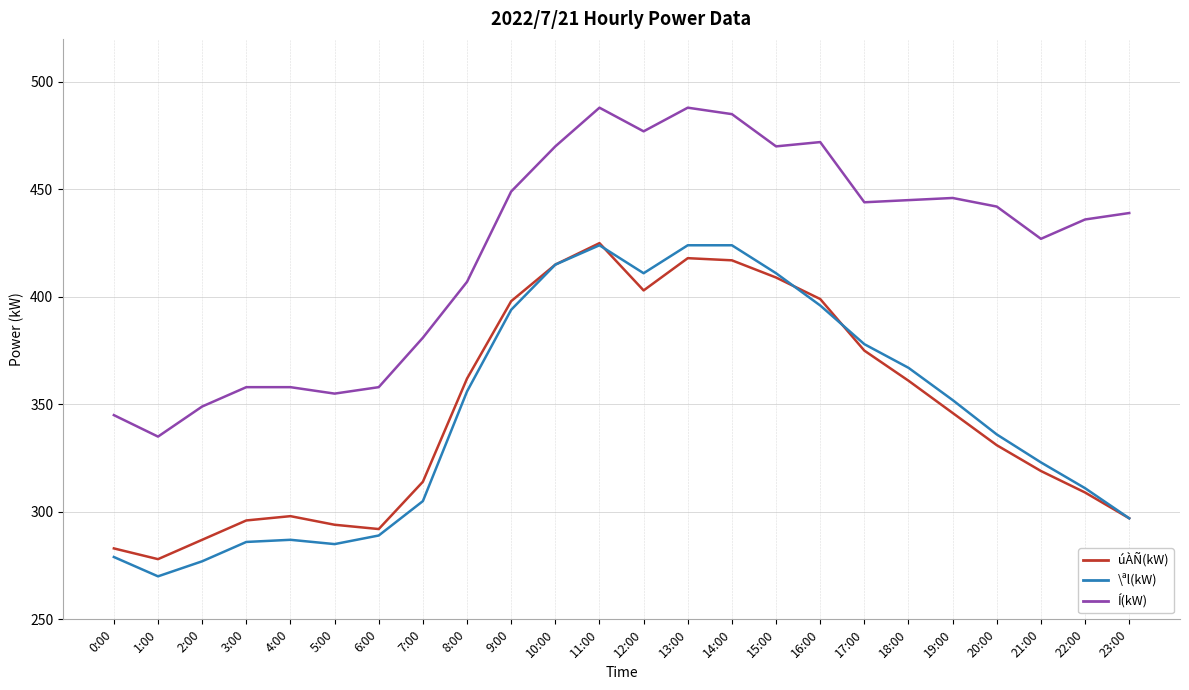

What position from the left is 23:00?

24